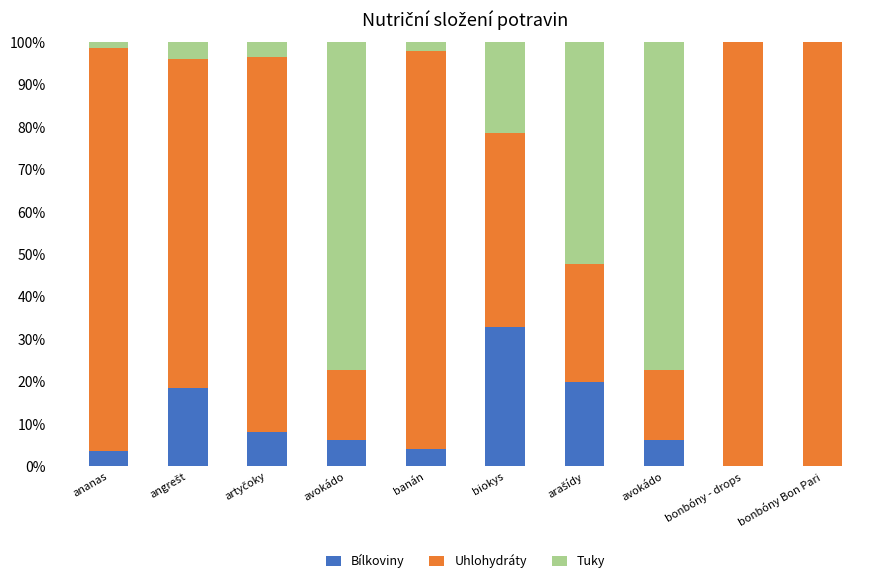

How many distinct data groups are displayed?

3